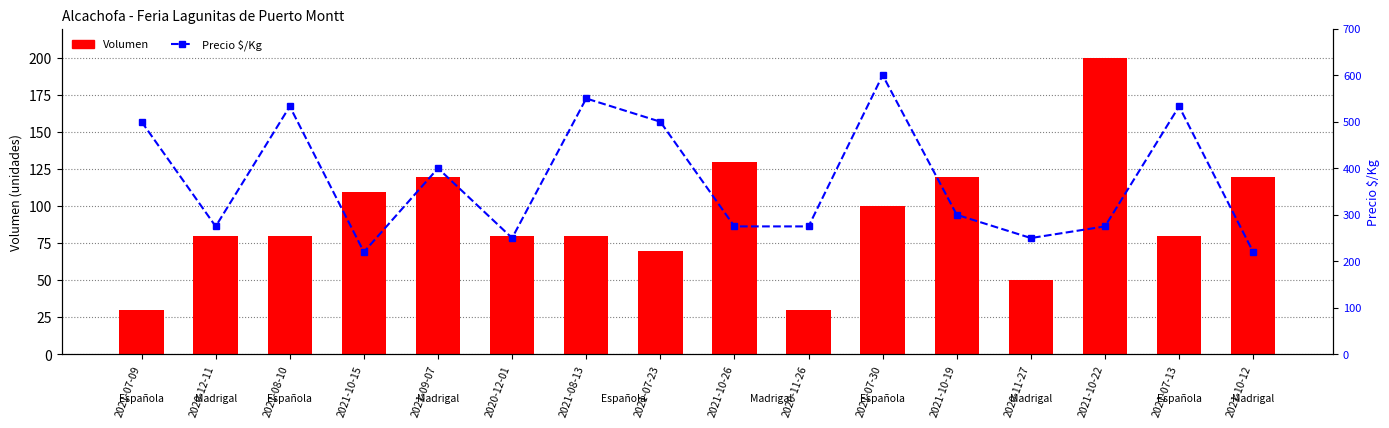

What is the label of the 13th bar from the right?

2021-10-15